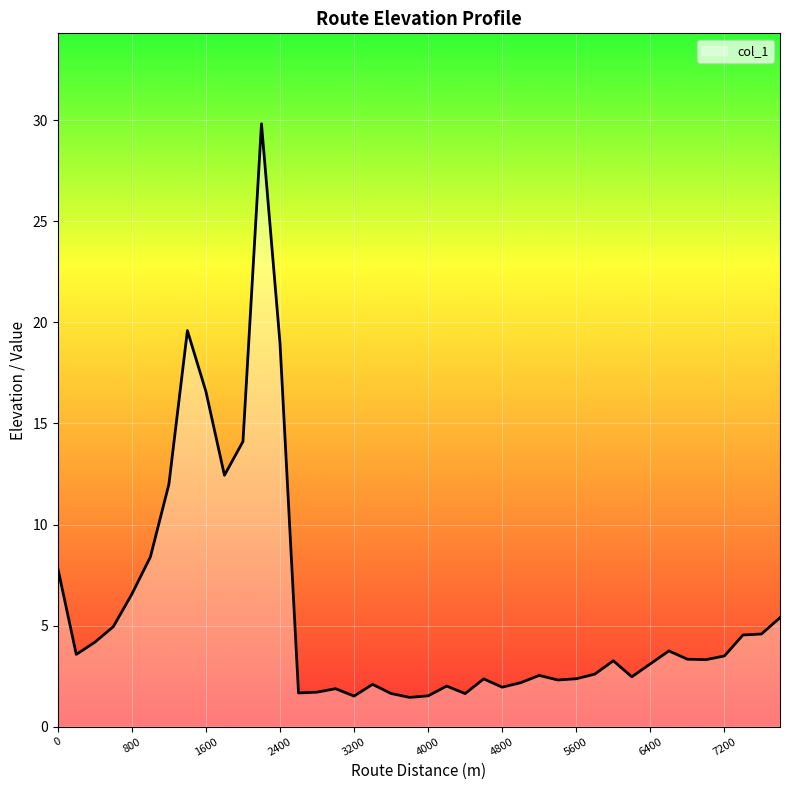

What is the greatest value displayed?

29.8